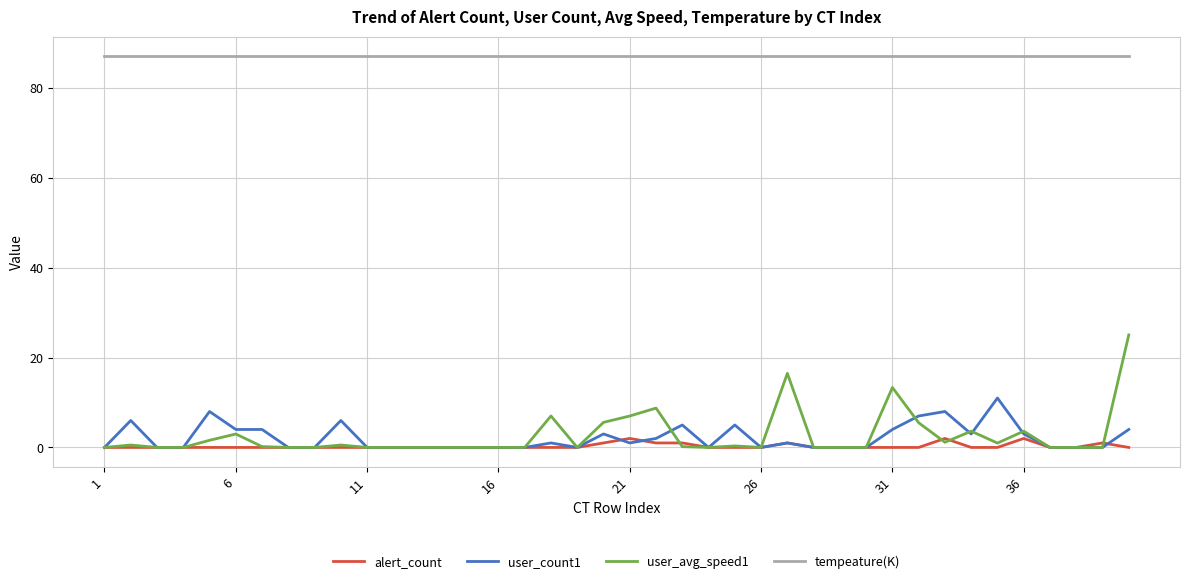

Rank the series by their maximum value, from lowest to highest.

alert_count, user_count1, user_avg_speed1, tempeature(K)